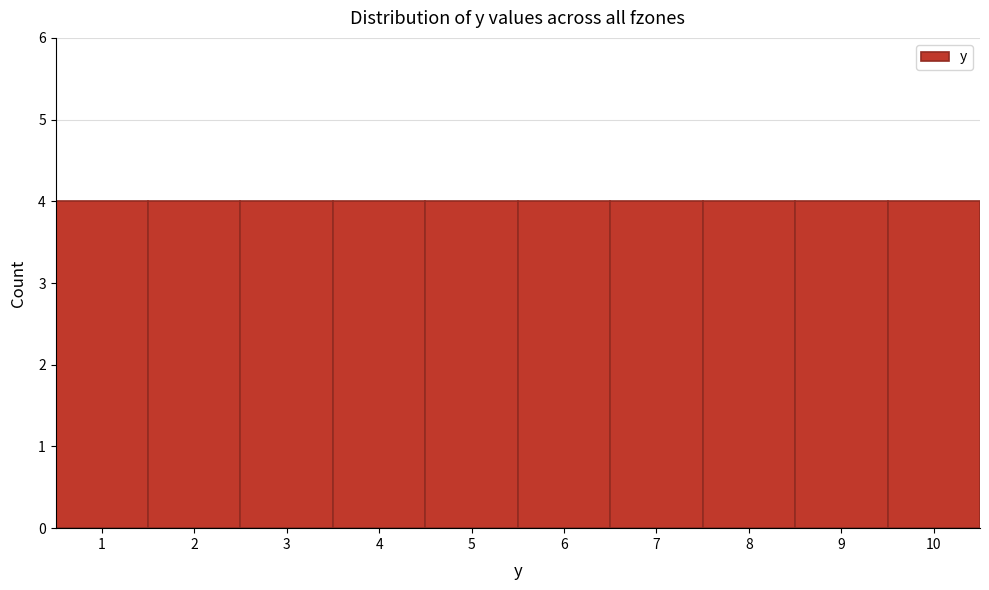

Reading left to right, transcribe this chart: for each bar, give the range it covers on the x-axis and its height. The values are not printed on the chart, so give them approximately, as read against the axis.

0.5 to 1.5: 4
1.5 to 2.5: 4
2.5 to 3.5: 4
3.5 to 4.5: 4
4.5 to 5.5: 4
5.5 to 6.5: 4
6.5 to 7.5: 4
7.5 to 8.5: 4
8.5 to 9.5: 4
9.5 to 10.5: 4